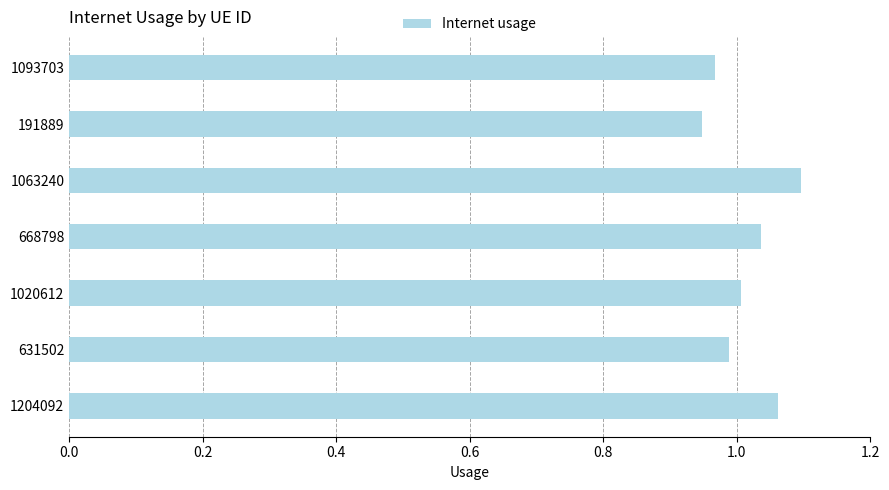

Rank the categories by value from lowest to highest.

191889, 1093703, 631502, 1020612, 668798, 1204092, 1063240